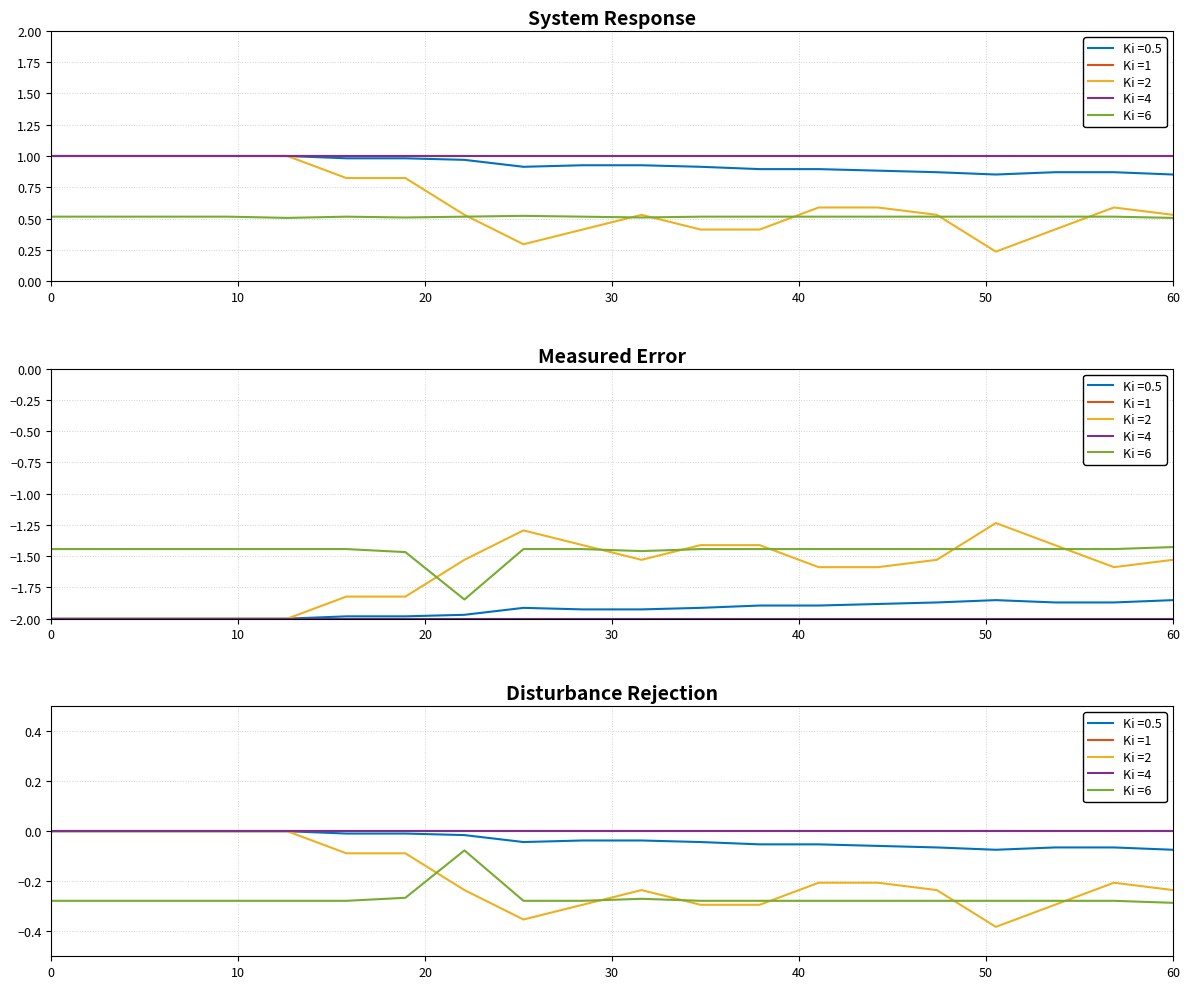

What is the spread (max minus min) of values at 0?

2.4